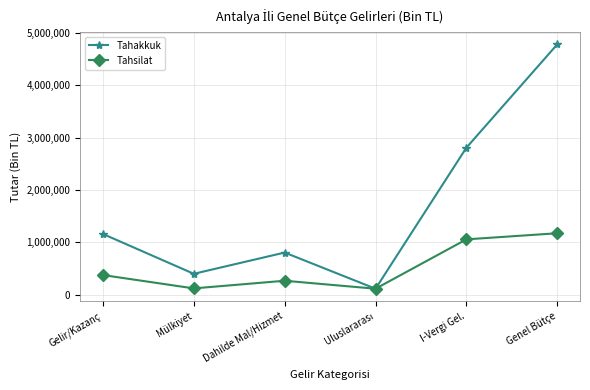

List the series in order of their overall mean, lowest first.

Tahsilat, Tahakkuk